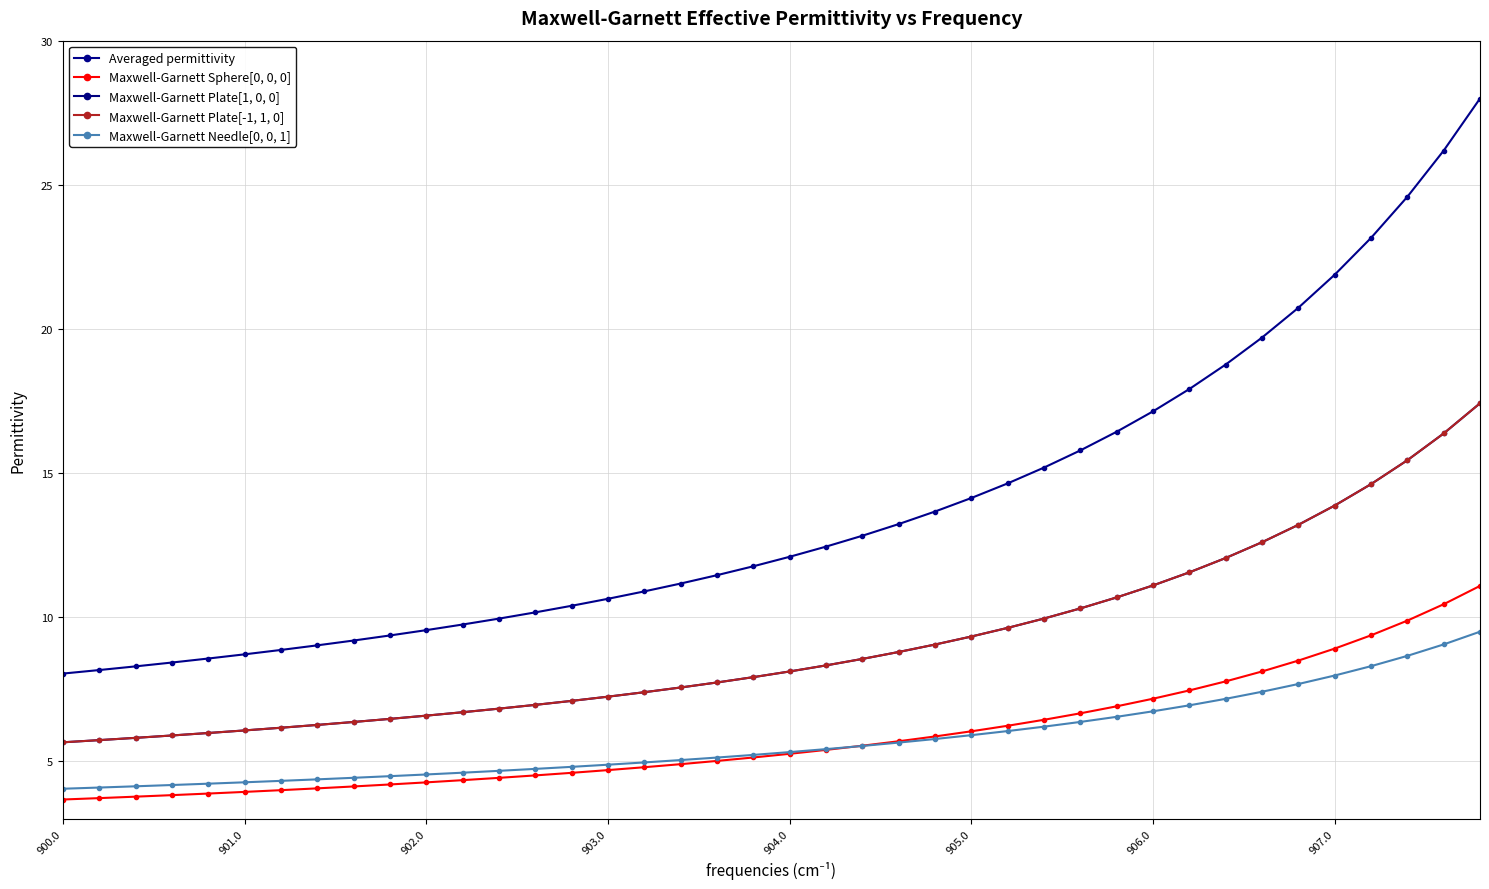

What is the difference between the maximum and second lowest values in the Maxwell-Garnett Plate[-1, 1, 0] series?

11.7